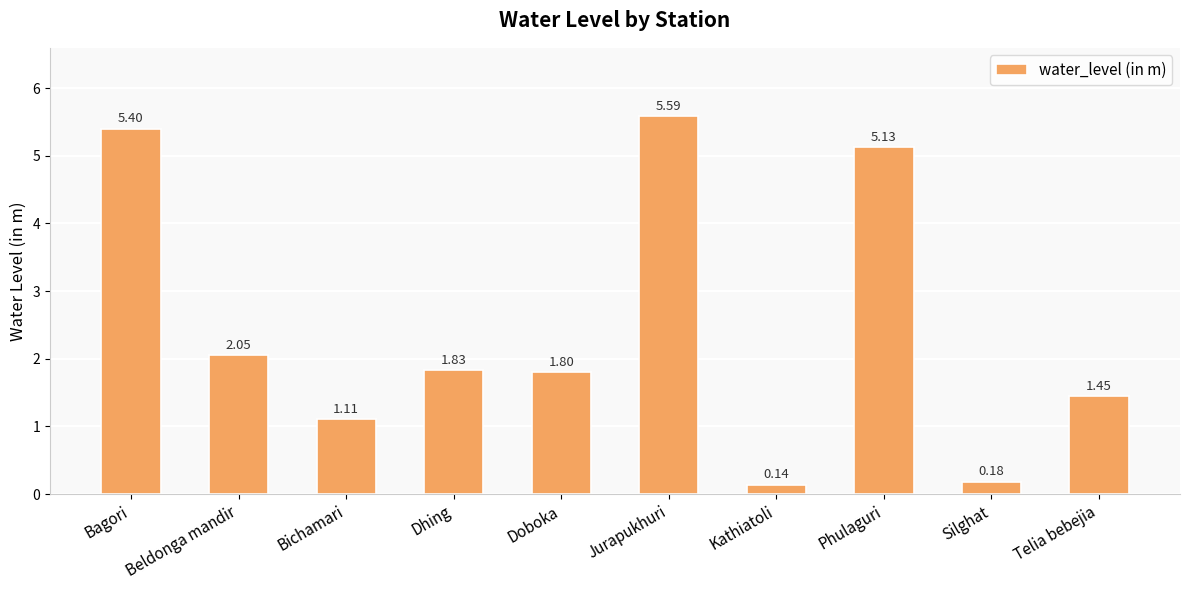

What is the label of the 5th bar from the left?

Doboka